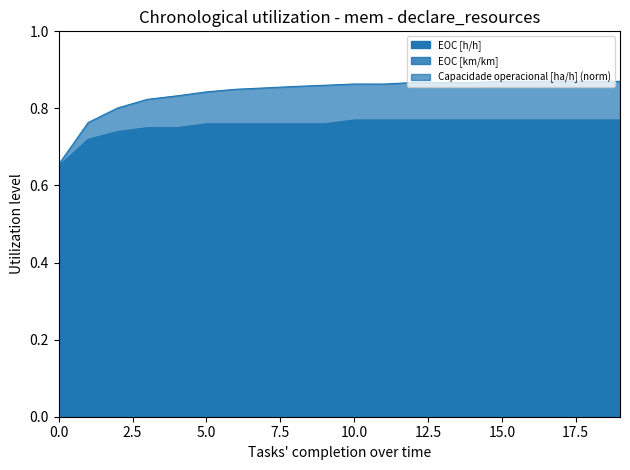

List the series in order of their overall mean, highest first.

Capacidade operacional [ha/h], EOC [h/h], EOC [km/km]